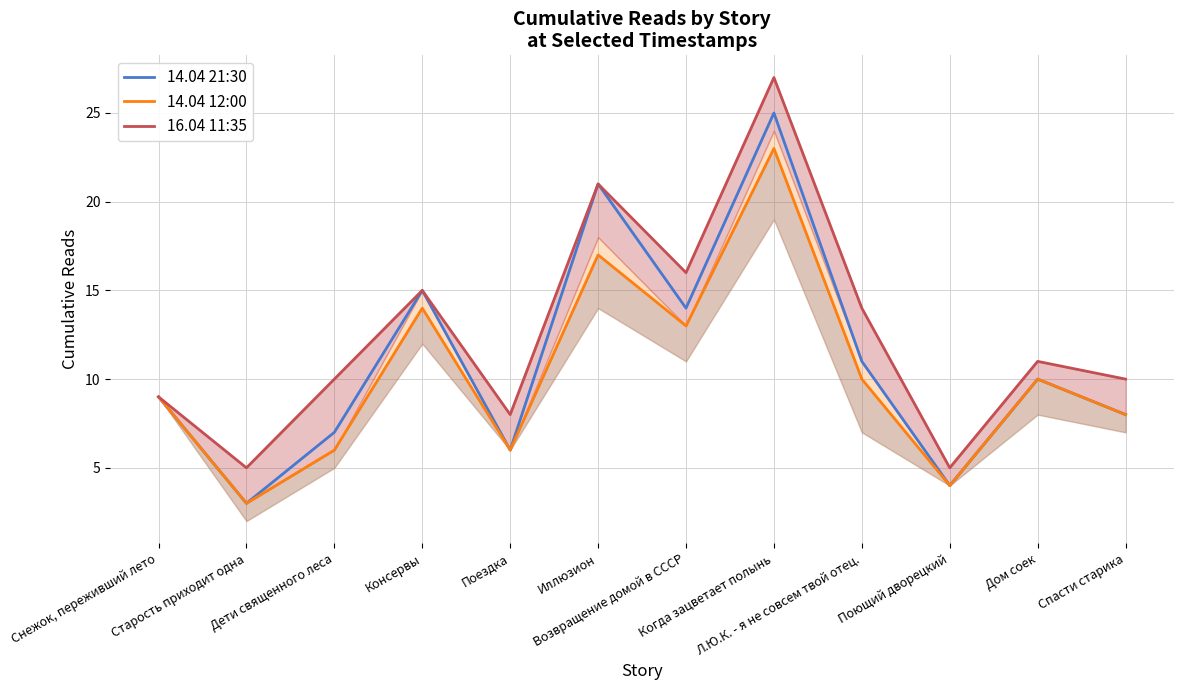

At which category is the sum across all series the highest?

Когда зацветает полынь